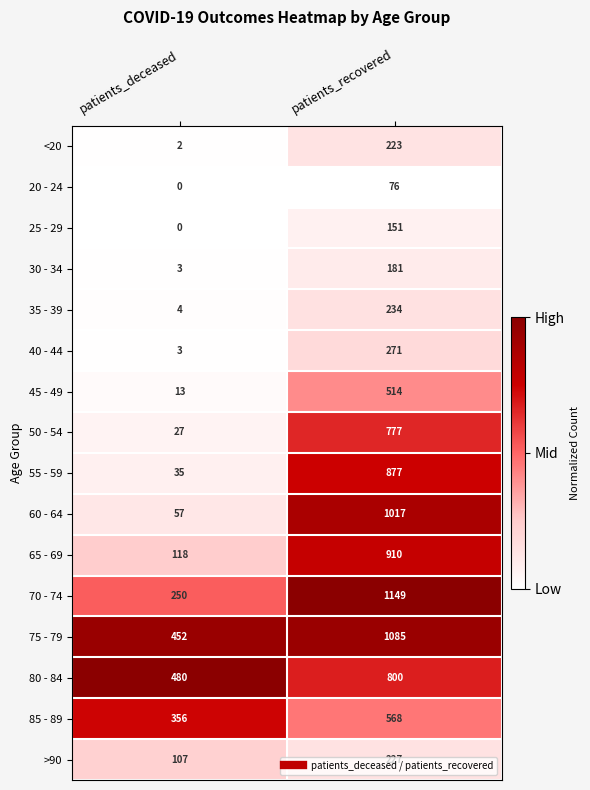

What is the total value across all series at patients_recovered?

9060